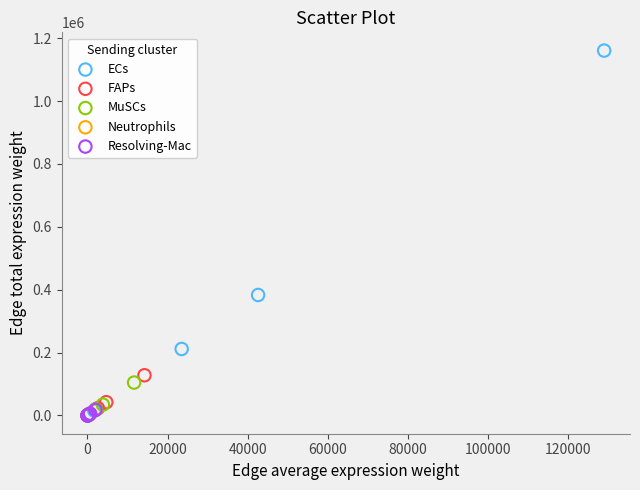

Which series contains the highest Y value?

ECs